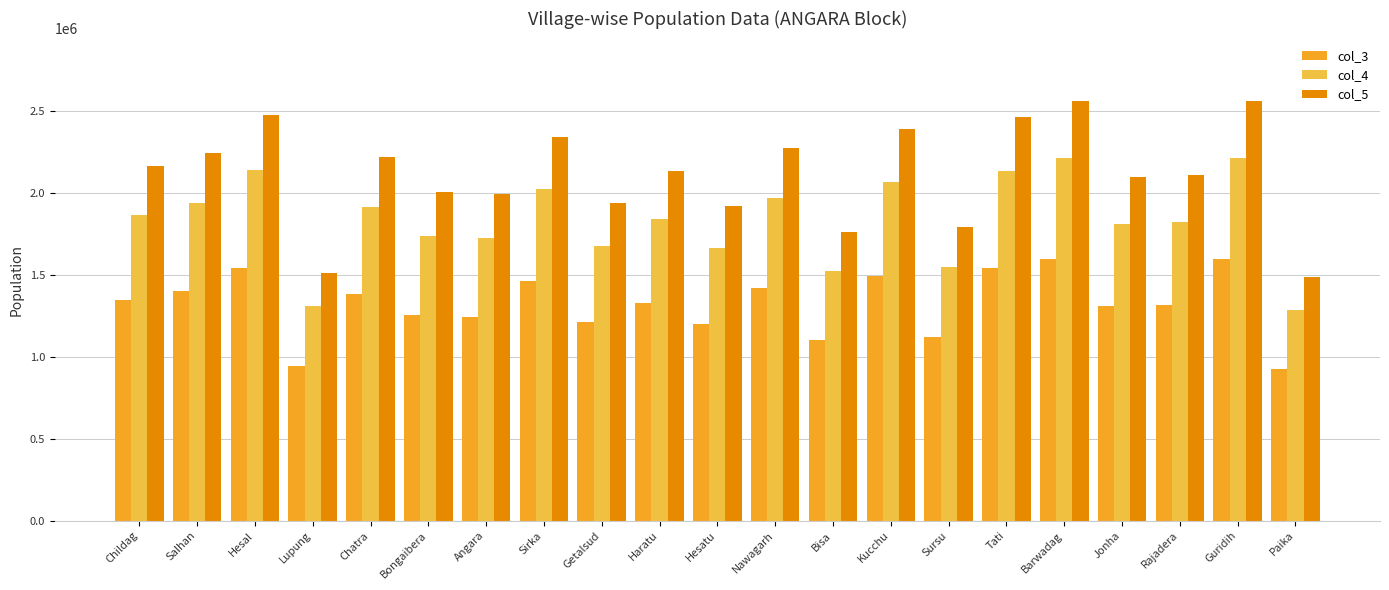

At how many categories does at least one series exceed 2035518?

13